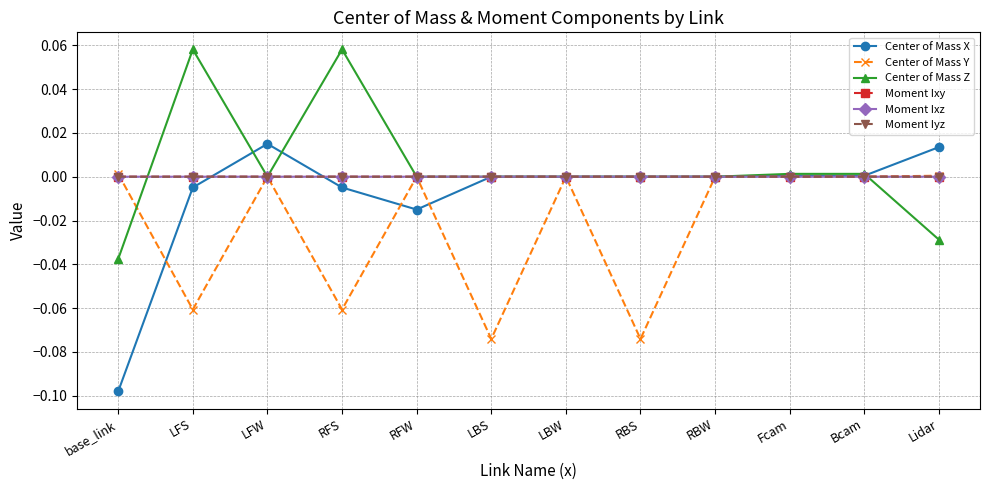

Which series has the widest spread of values?

Center of Mass X